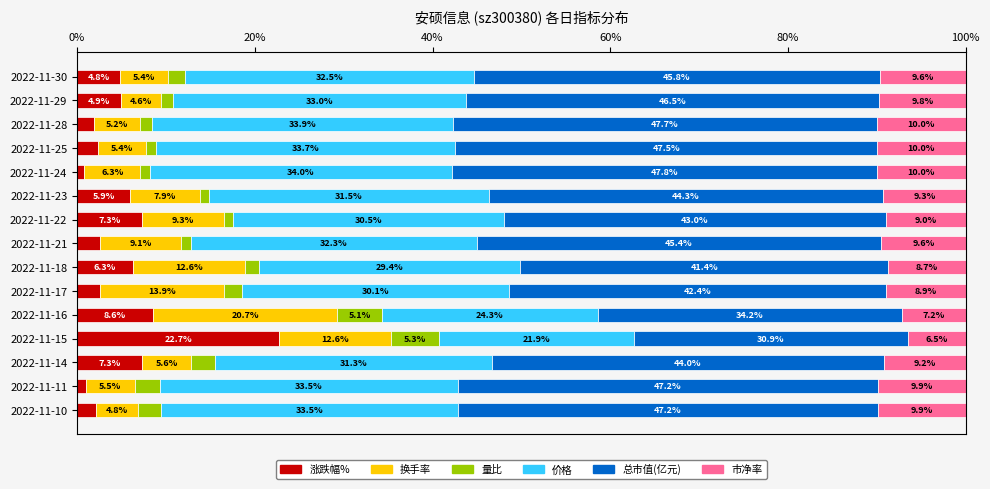

What is the maximum value for 涨跌幅%?

22.7